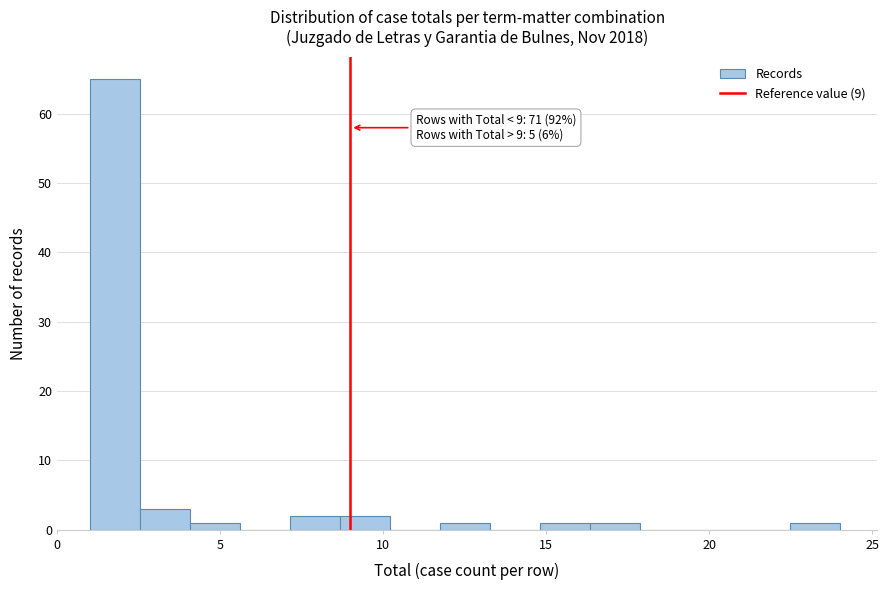

Read against the x-axis, roughly where is the centre of the tallest bar?

2.0